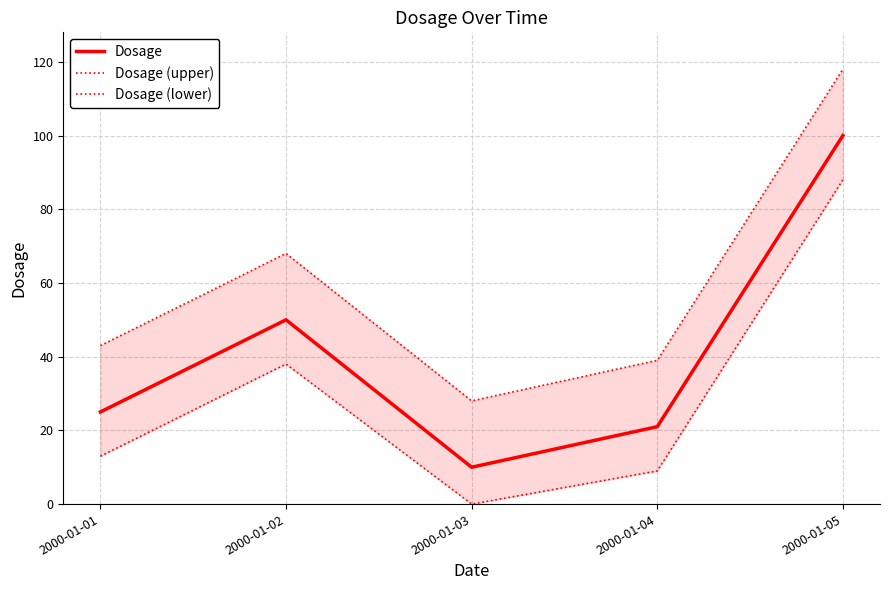

Which series has the largest total across all categories?

Dosage (upper)